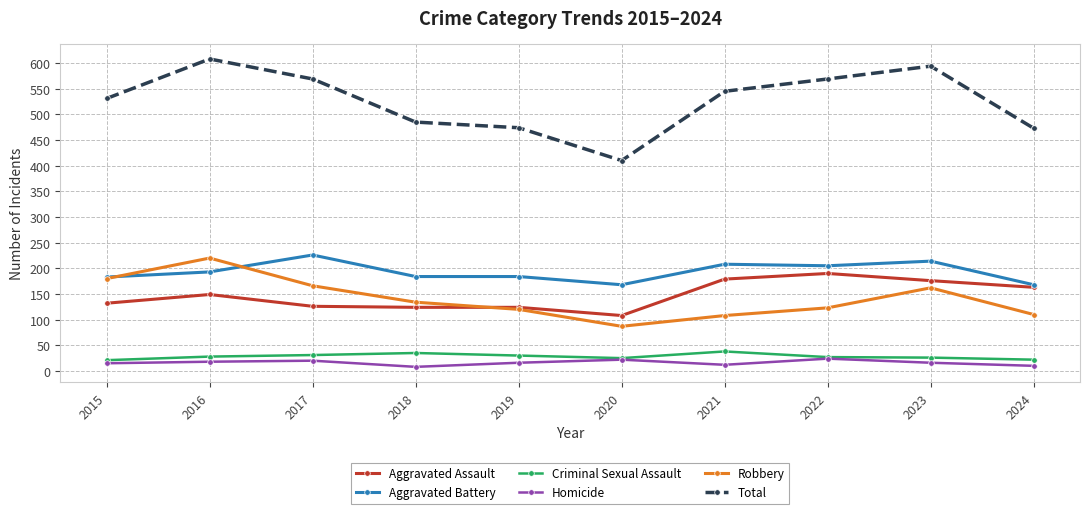

The Total series shows 569 at 2017. True or false?

True